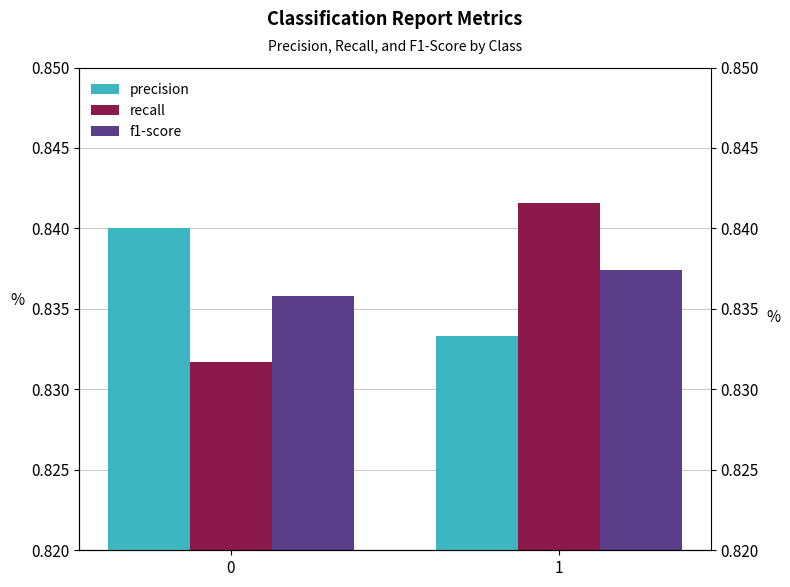

How many groups of bars are there?

2